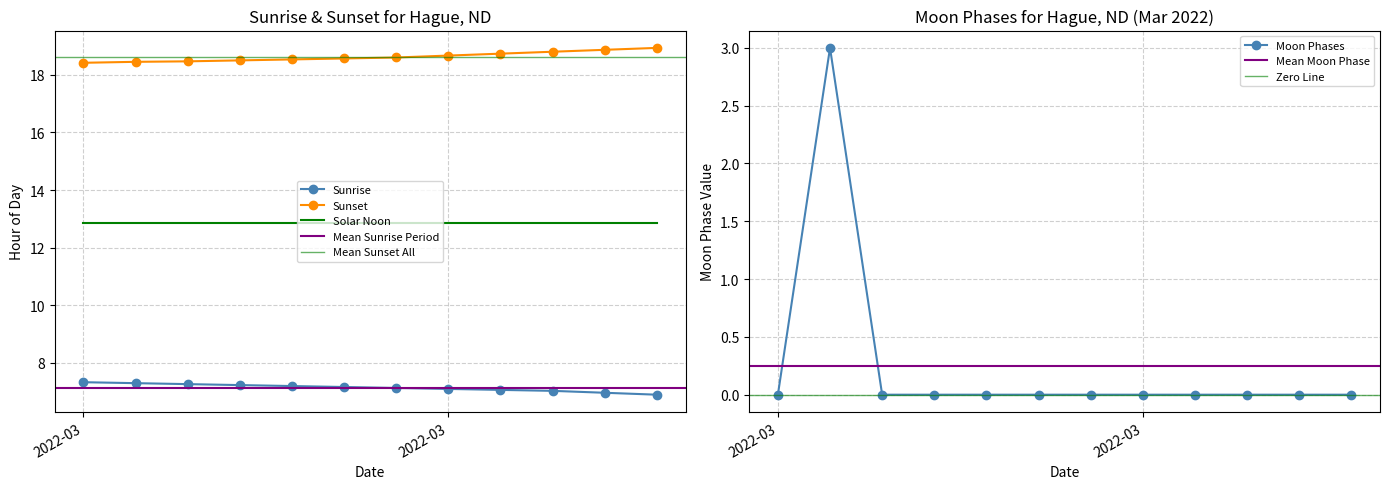

Count the values in the range 0 to 1.

11